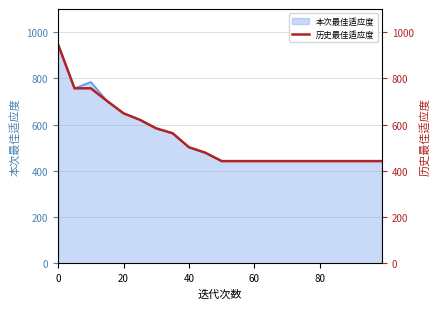

What is the highest value of the 本次最佳适应度 series?

945.8